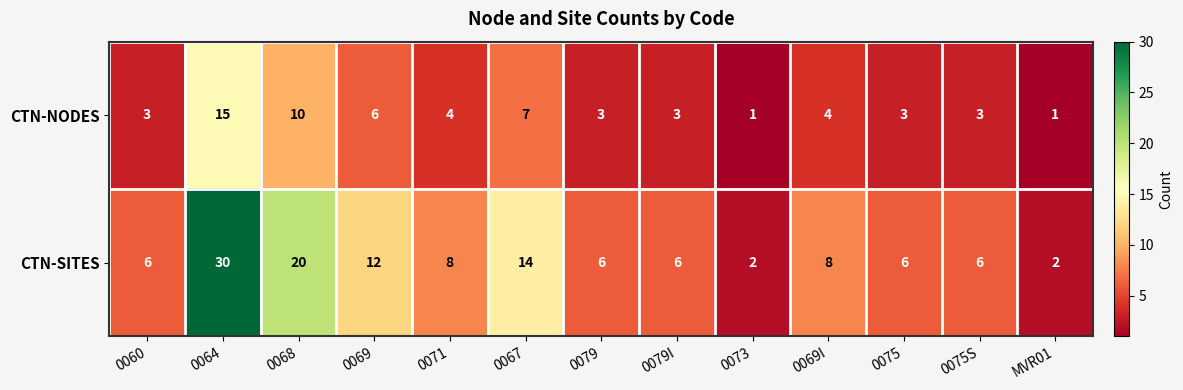

Reading left to right, list all the values displayed in this chart.

CTN-NODES: 3	15	10	6	4	7	3	3	1	4	3	3	1
CTN-SITES: 6	30	20	12	8	14	6	6	2	8	6	6	2